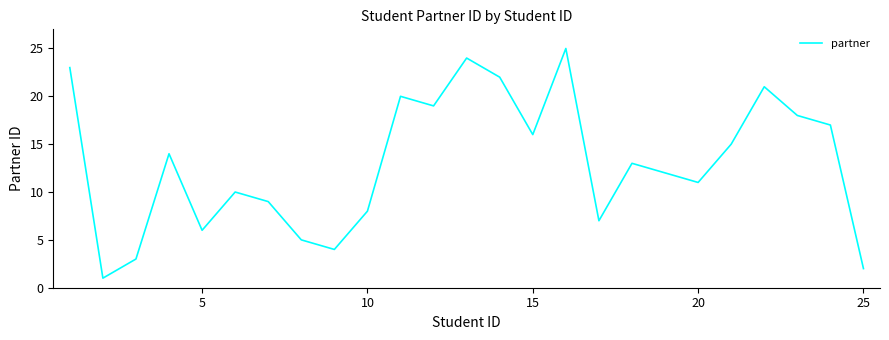

What is the difference between the maximum and minimum values?

24